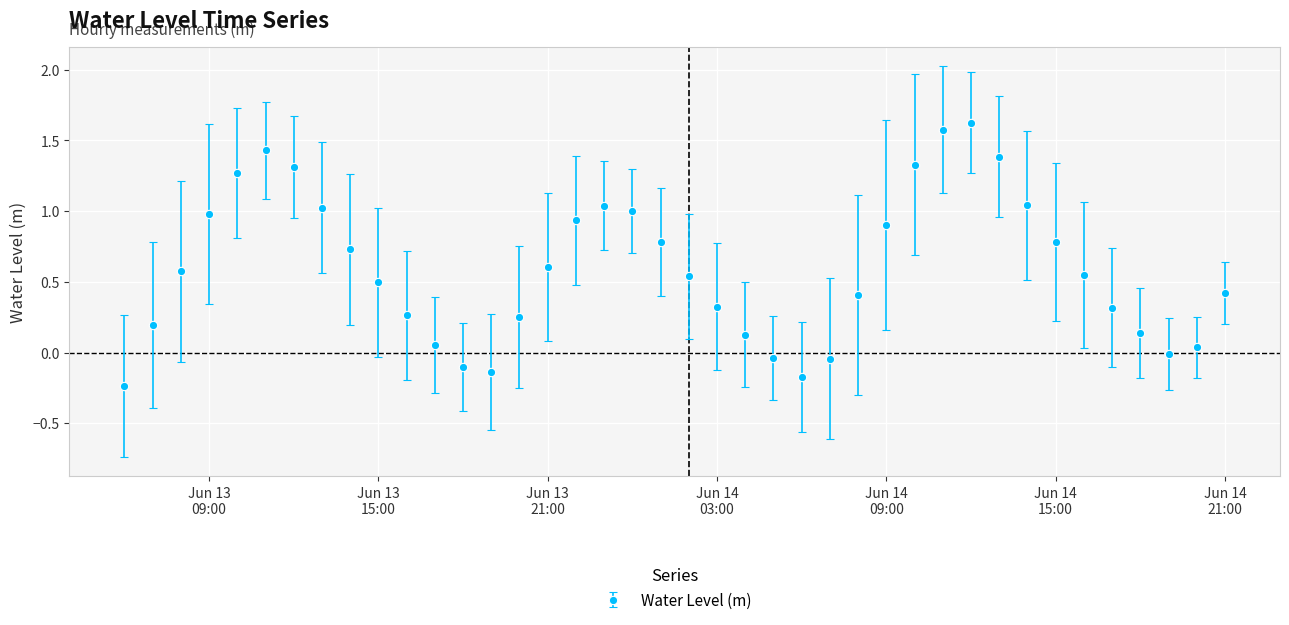

What is the value of the 2nd point from the left?

0.2